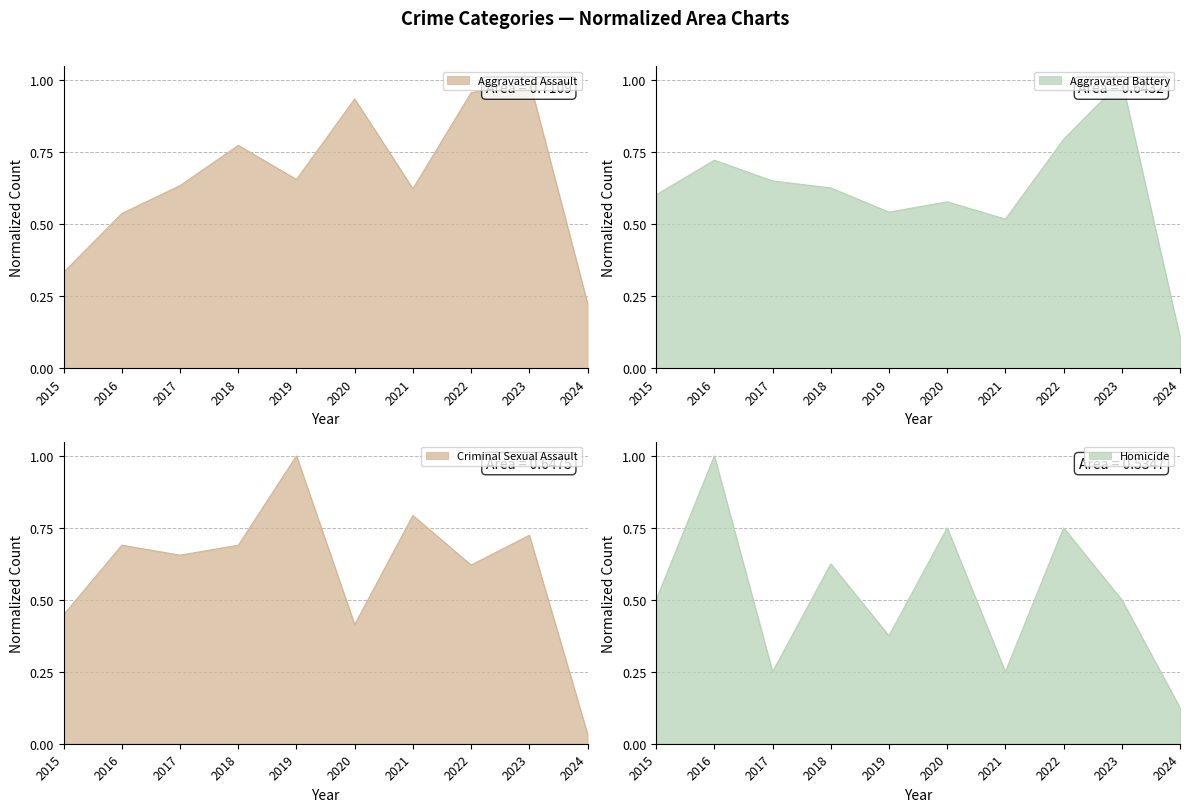

What is the difference between the Aggravated Battery values at 2015 and 2024?

0.5